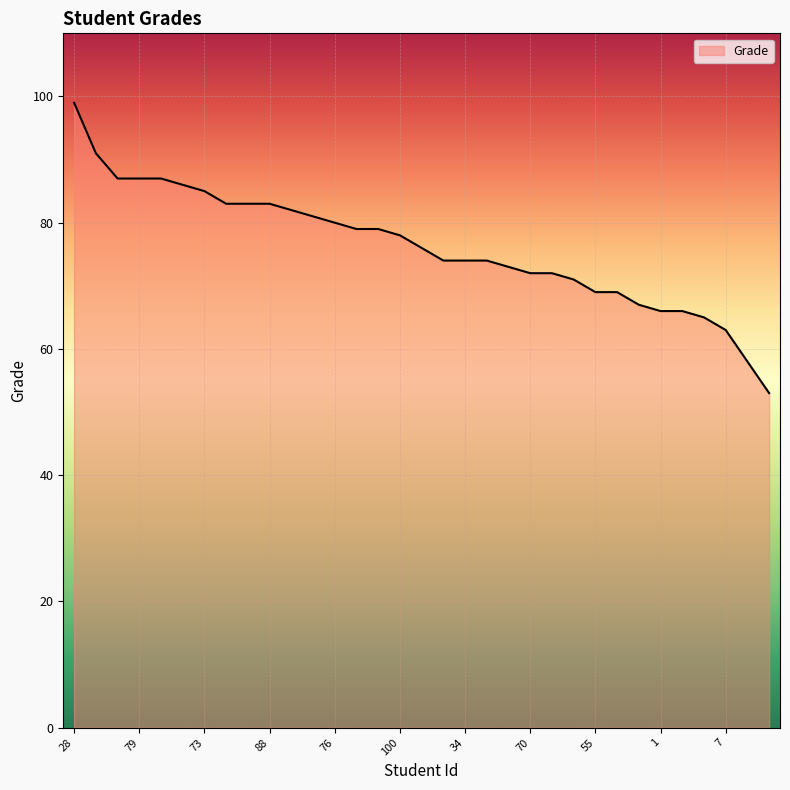

Reading right to left, extract all data points from this chart.

53	58	63	65	66	66	67	69	69	71	72	72	73	74	74	74	76	78	79	79	80	81	82	83	83	83	85	86	87	87	87	91	99